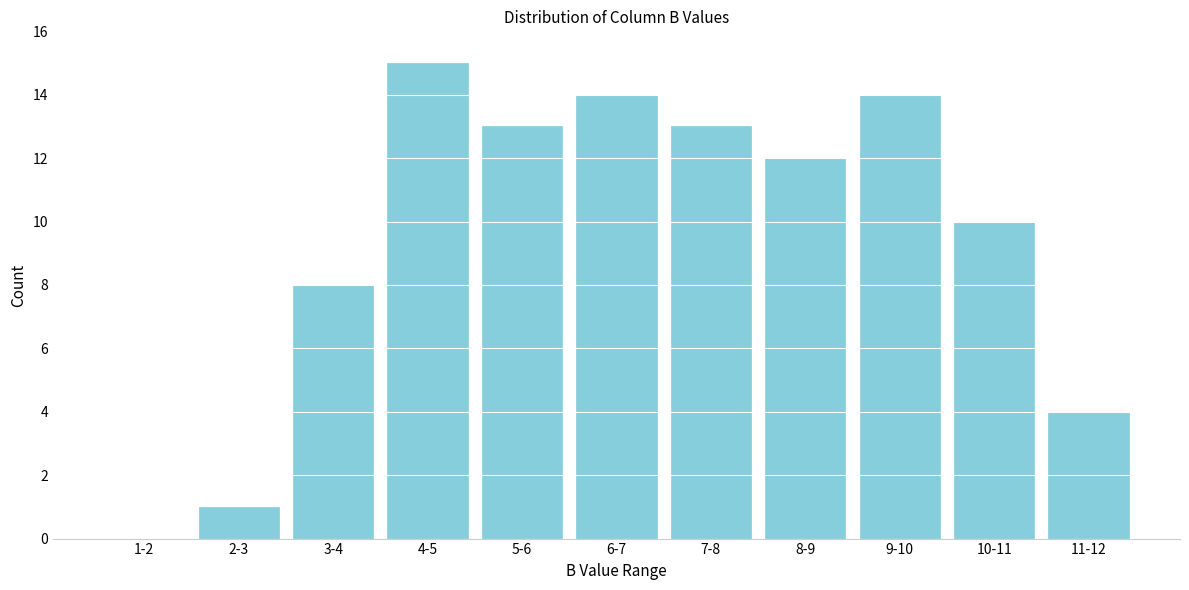

Reading right to left, list all the values displayed in this chart.

11-12=4	10-11=10	9-10=14	8-9=12	7-8=13	6-7=14	5-6=13	4-5=15	3-4=8	2-3=1	1-2=0